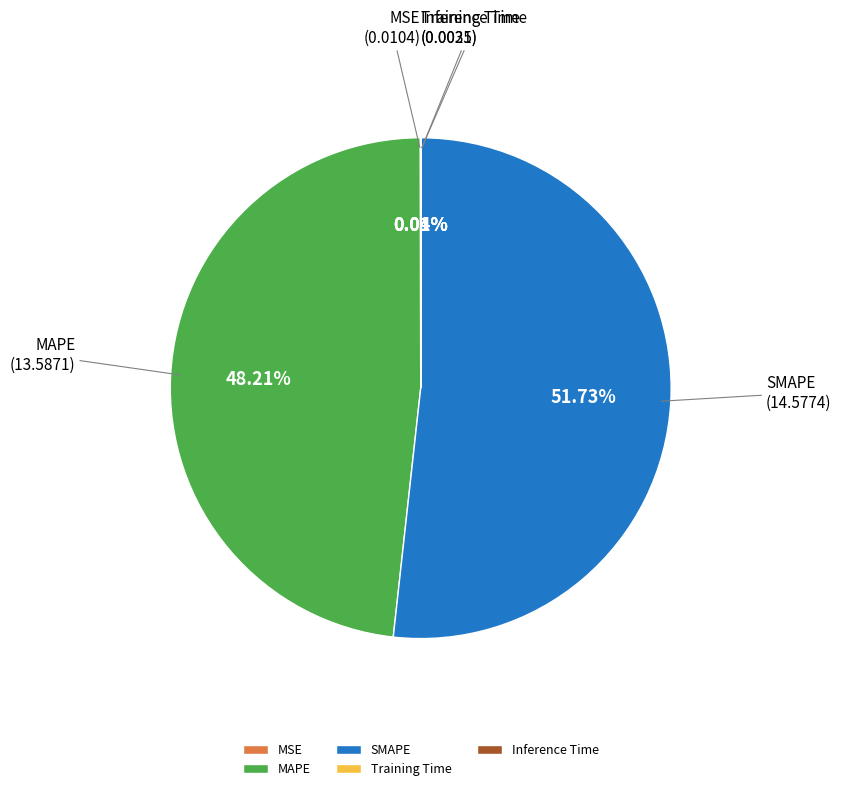

Which slice is the largest?

SMAPE